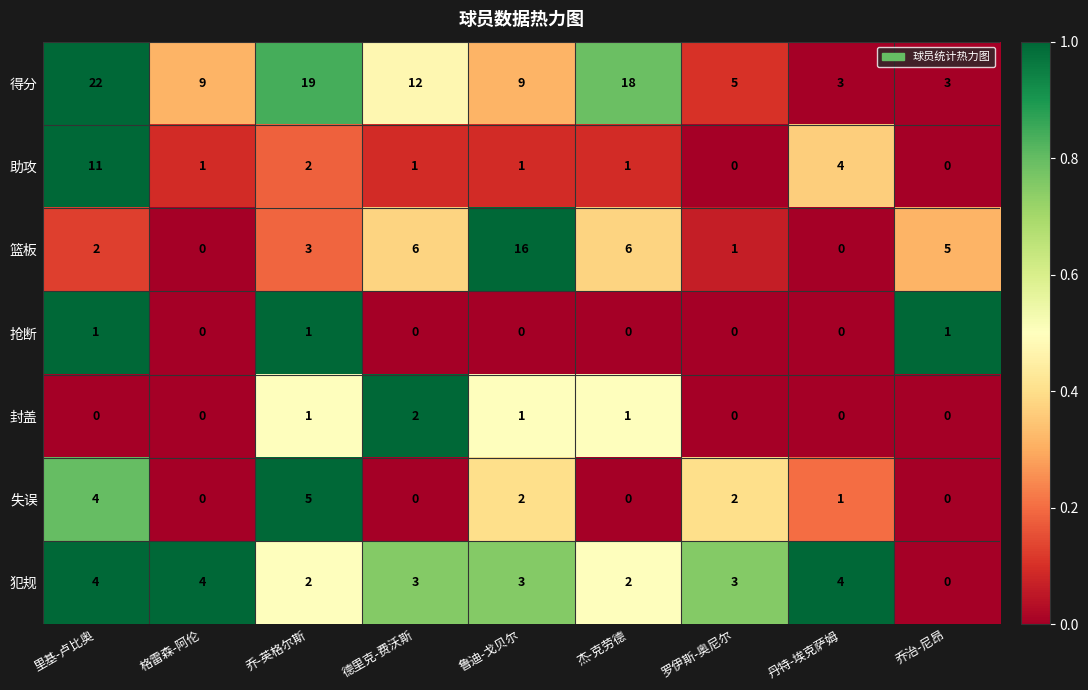

What is the sum of all 抢断 values?

3